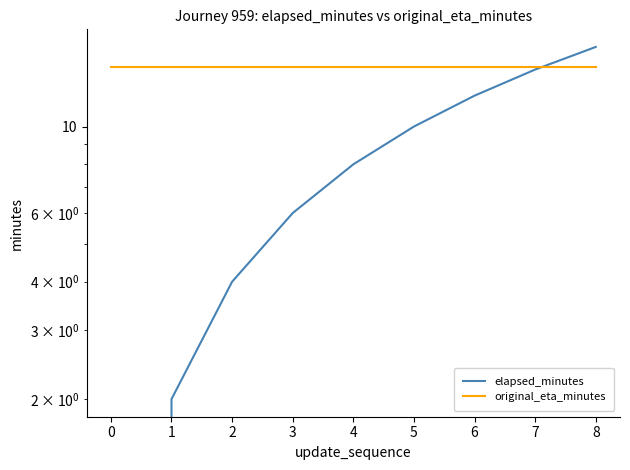

Is it true that original_eta_minutes equals 4.9 at 1?

False